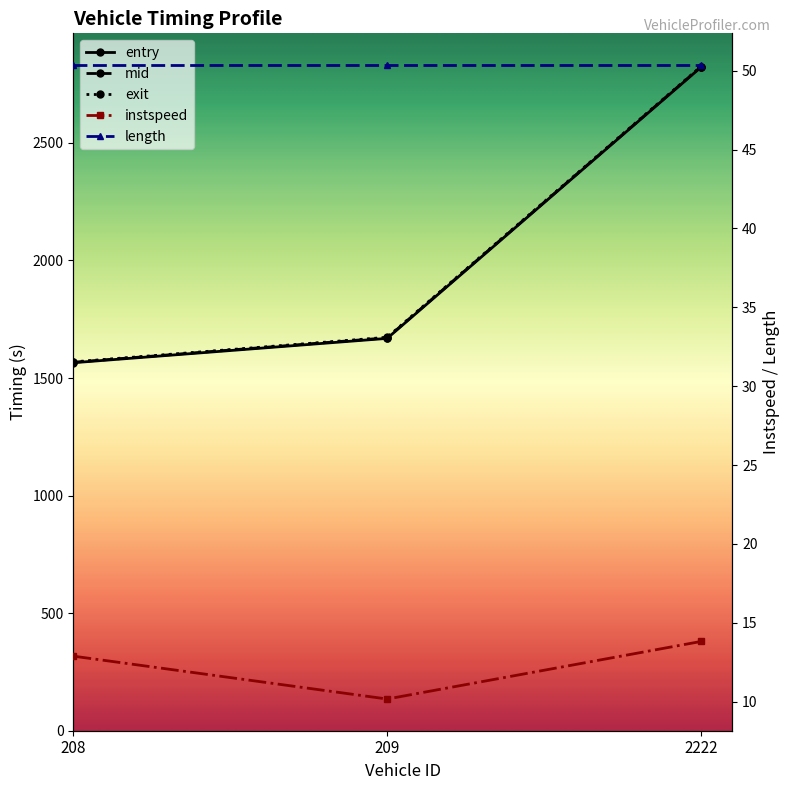

The value of length at 208 is 85.7. True or false?

False